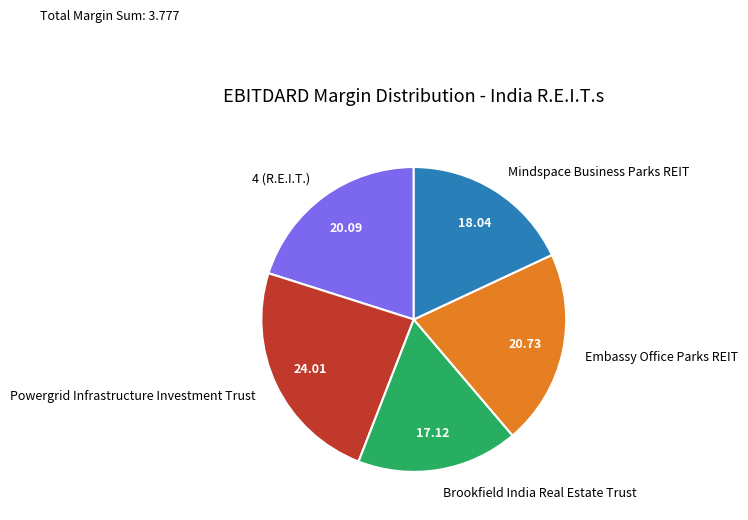

Between Powergrid Infrastructure Investment Trust and Embassy Office Parks REIT, which is larger?

Powergrid Infrastructure Investment Trust